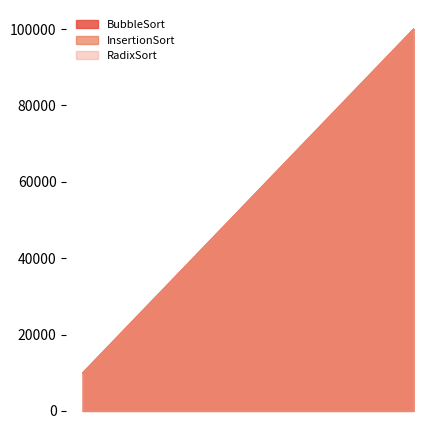

What is the sum of all InsertionSort values?

249995